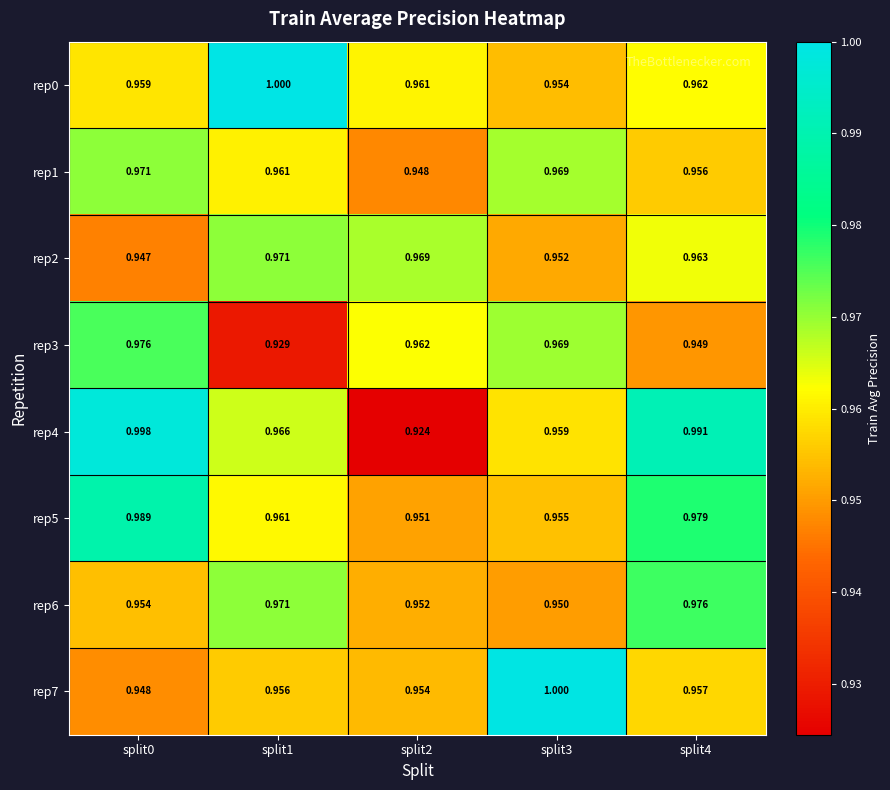

Is the value of rep7 at split0 greater than the value of rep5 at split1?

No